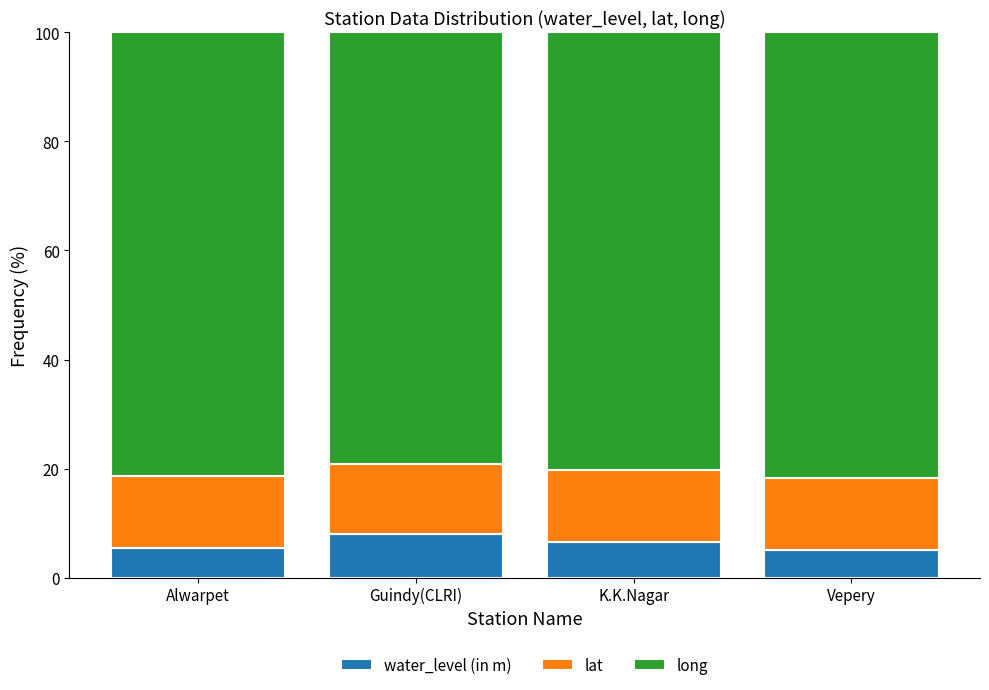

What is the total value across all series at Alwarpet?

100.0